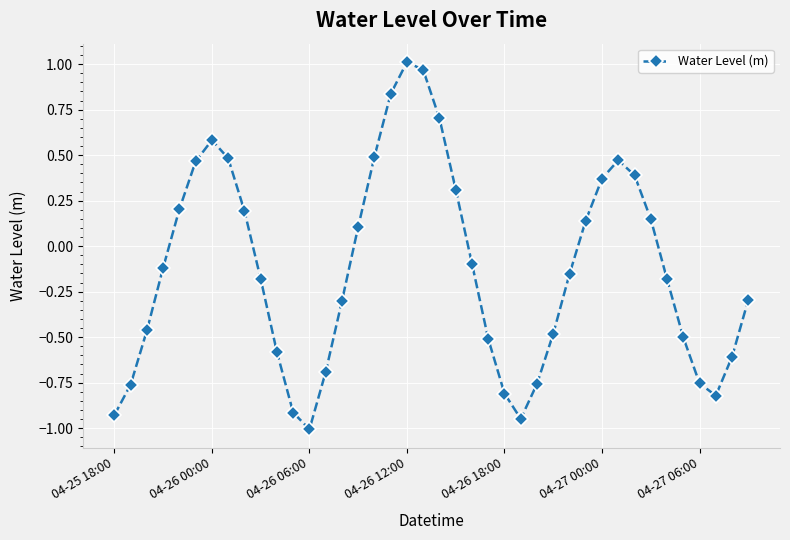

How many points are higher than both their immediate neighbors (excluding endpoints)?

3